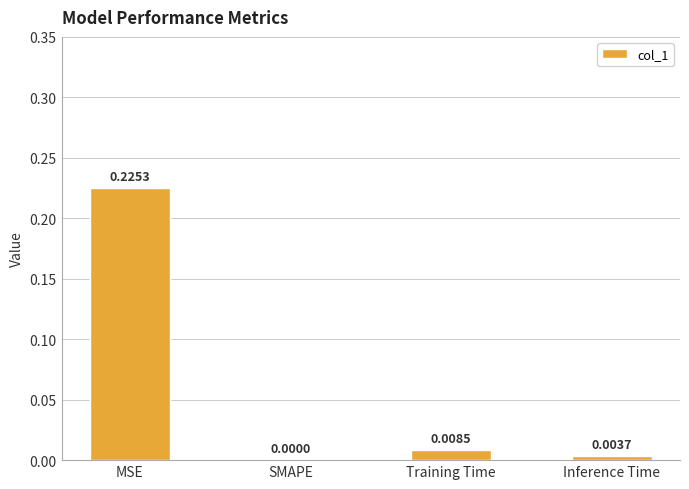

Where is the data nearest to the value 0?

SMAPE